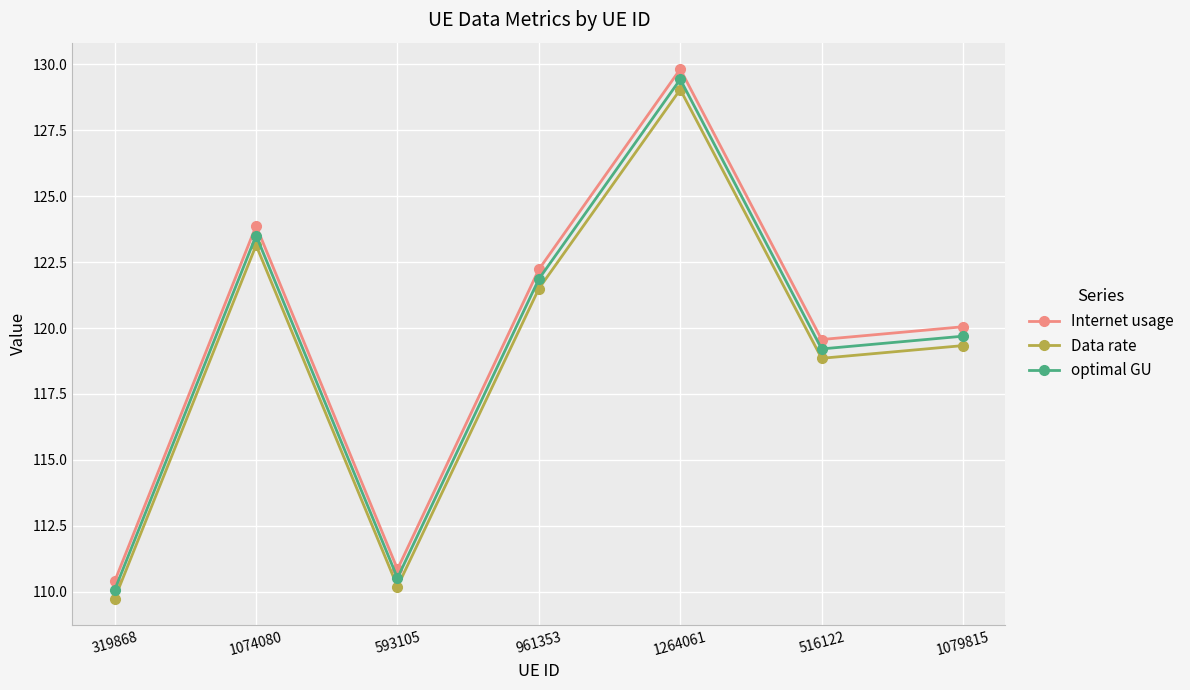

What value does the optimal GU series have at 1079815?

119.7